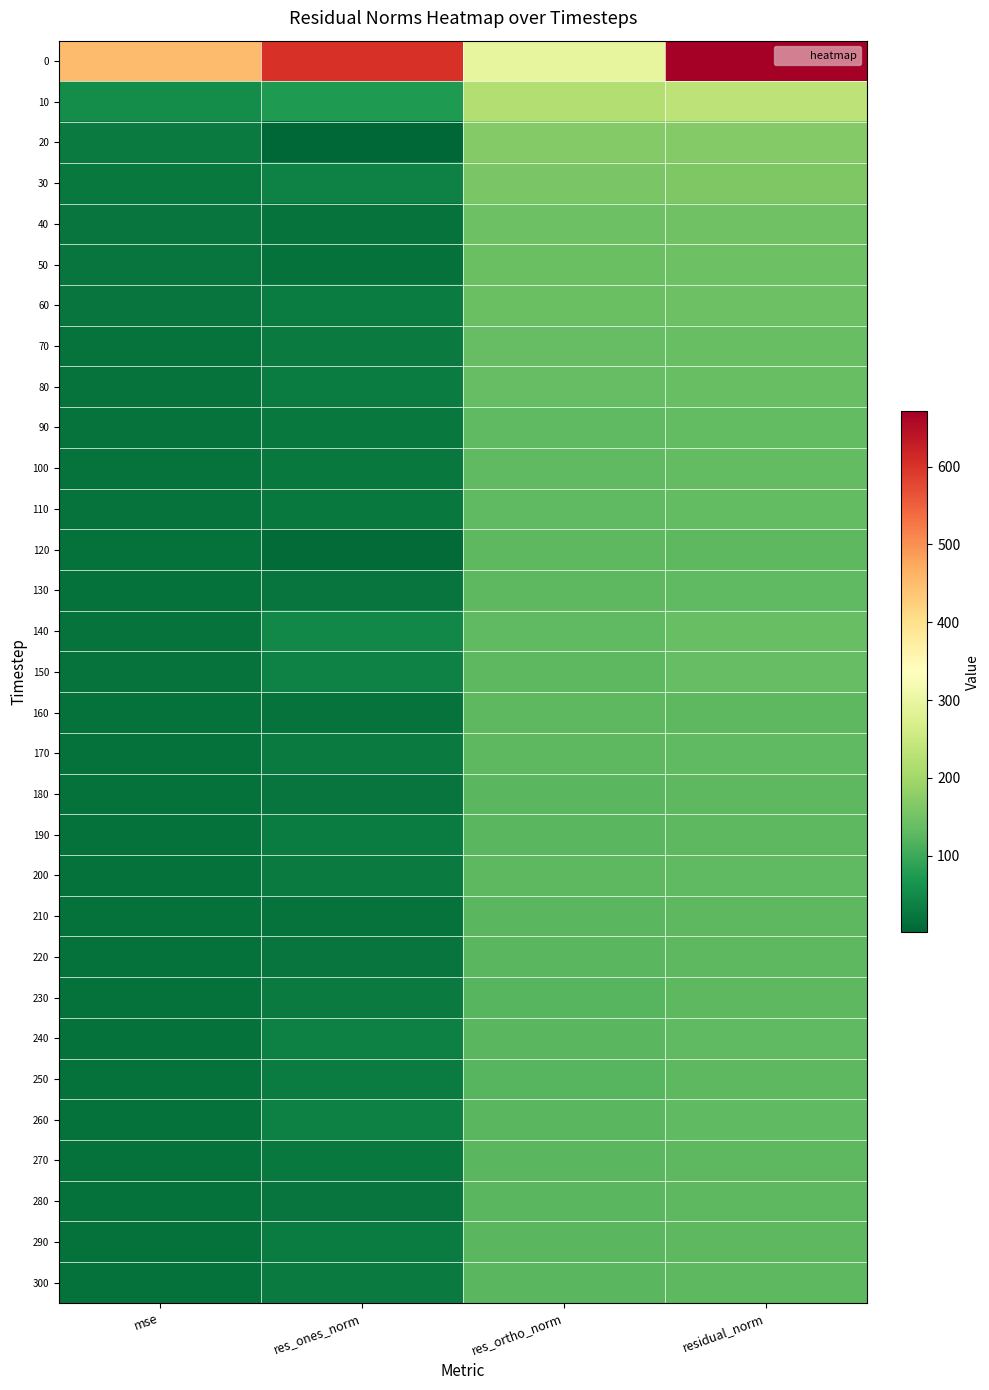

Which has a higher value, res_ones_norm or mse?

res_ones_norm